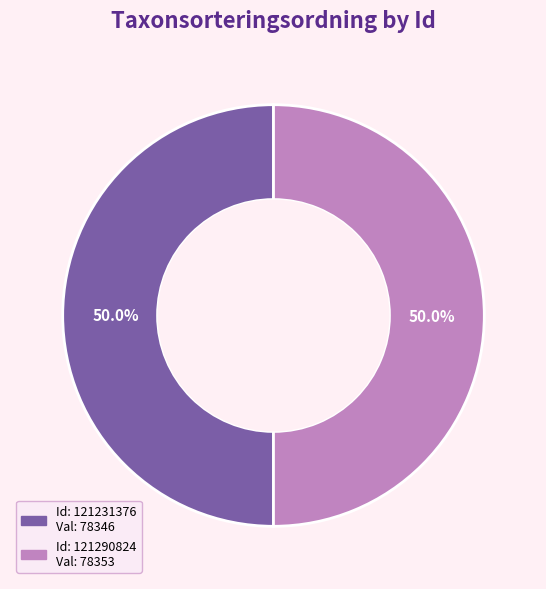

Does any single category account for the majority?

Yes